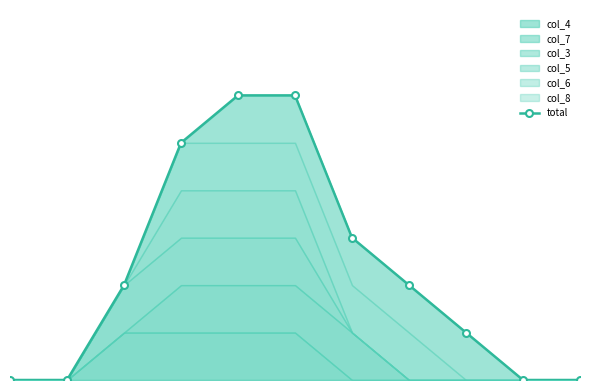

Rank the categories by value from lowest to highest.

0, 1, 9, 10, 8, 2, 7, 6, 3, 4, 5